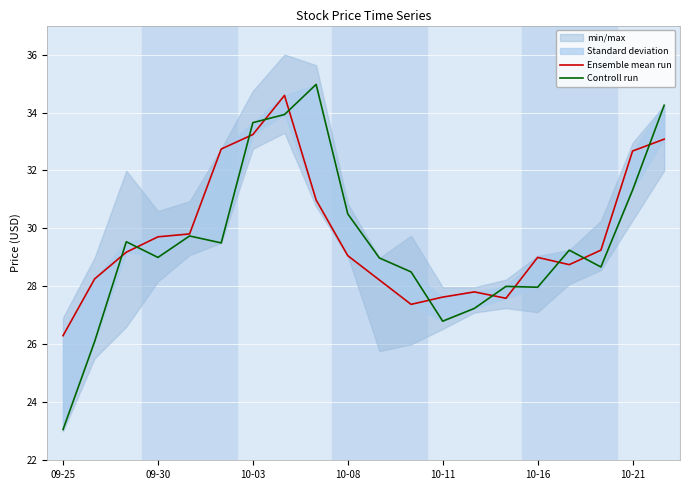

What is the sum of all Ensemble mean run values?

595.2